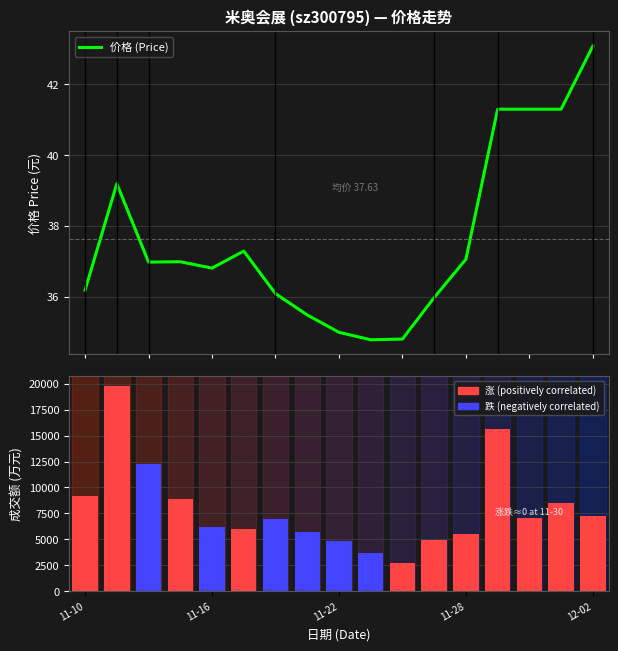

Which series has the widest spread of values?

成交额(万元)